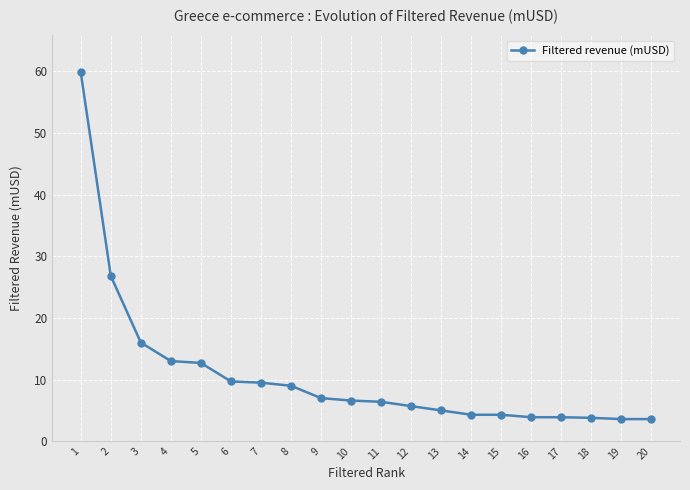

At which category does the chart reach its peak across all series?

1